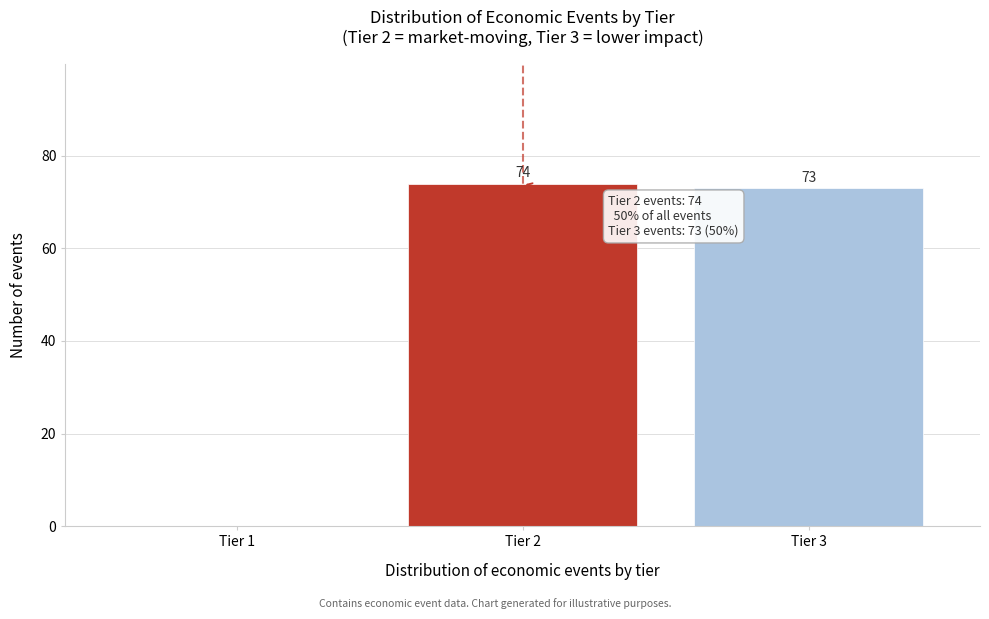

Reading left to right, list all the values displayed in this chart.

Tier 1=0	Tier 2=74	Tier 3=73